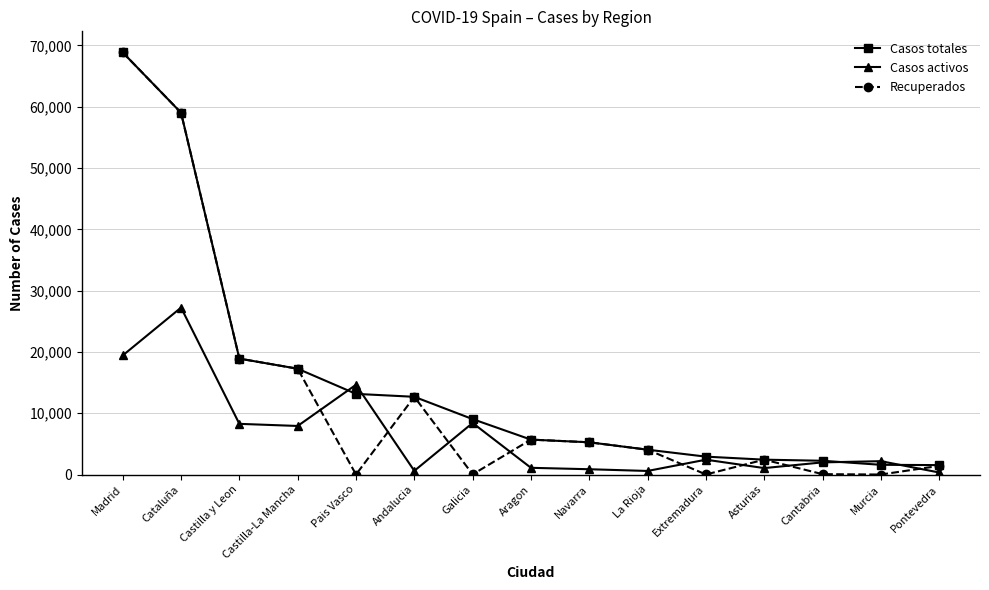

What is the difference between the Casos totales values at Pais Vasco and Cataluña?

45863